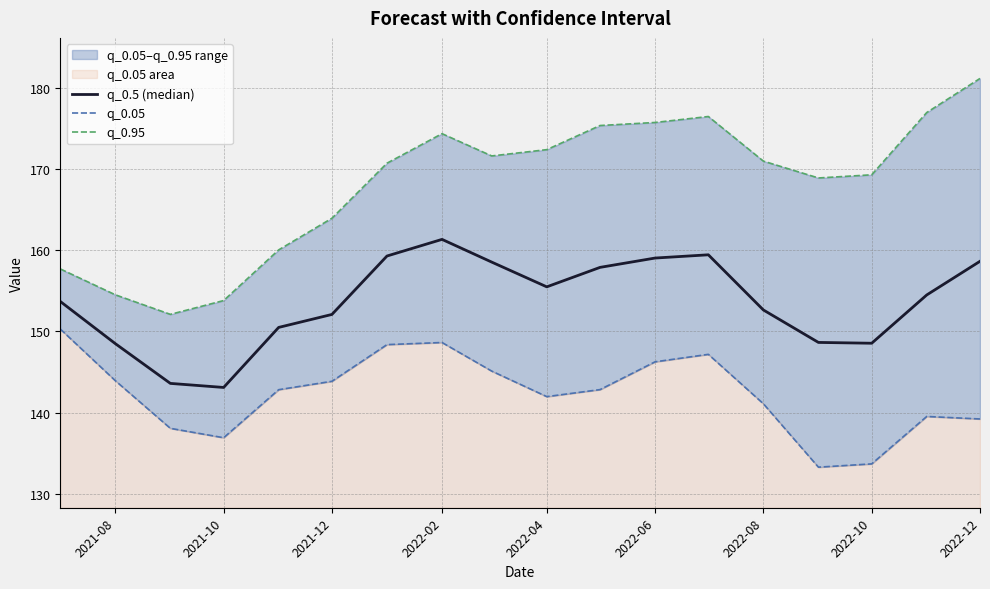

What is the difference between the second highest and second lowest values in the q_0.05 series?

15.0